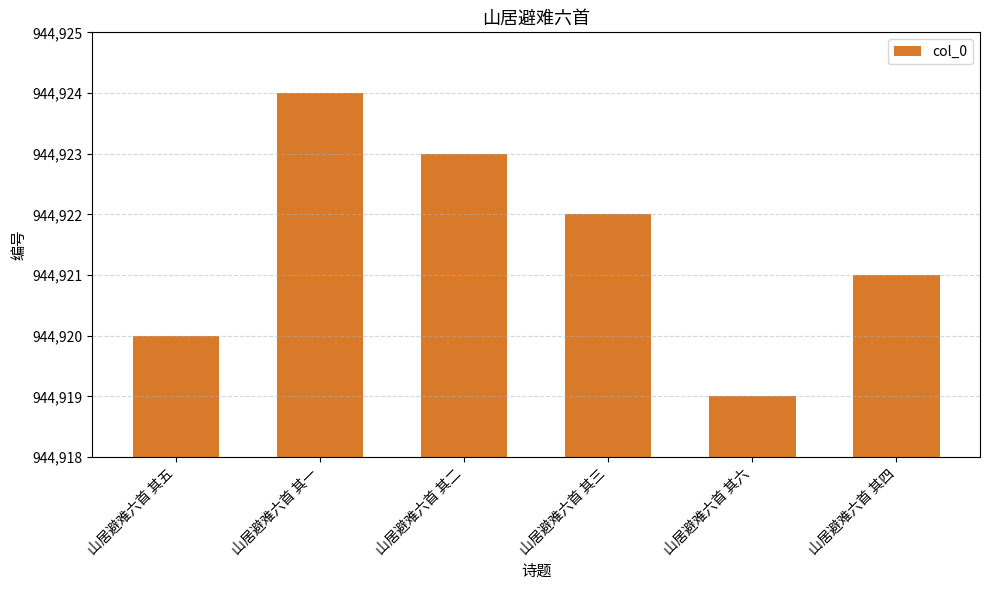

Does the chart contain stacked bars?

No